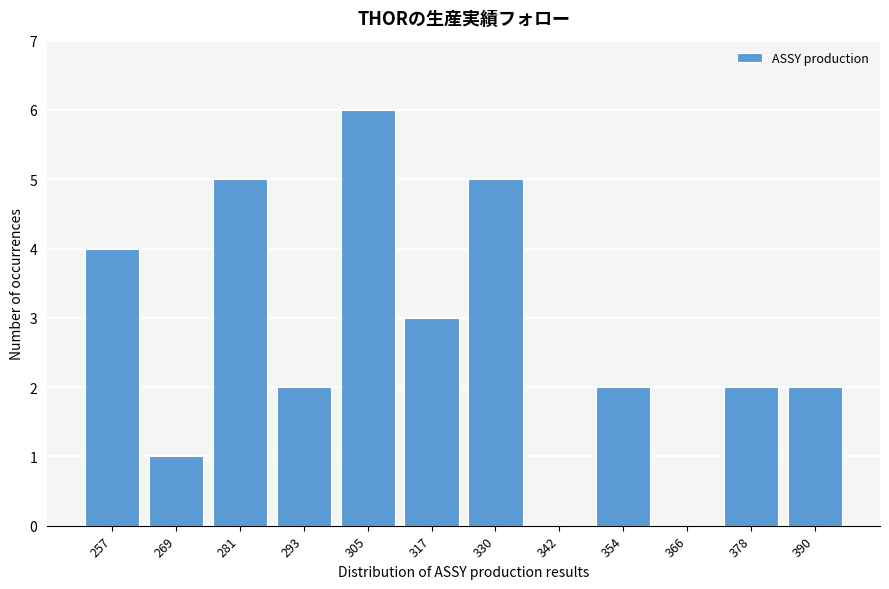

Reading right to left, transcribe all the data shown in this chart.

390=2	378=2	366=0	354=2	342=0	330=5	317=3	305=6	293=2	281=5	269=1	257=4